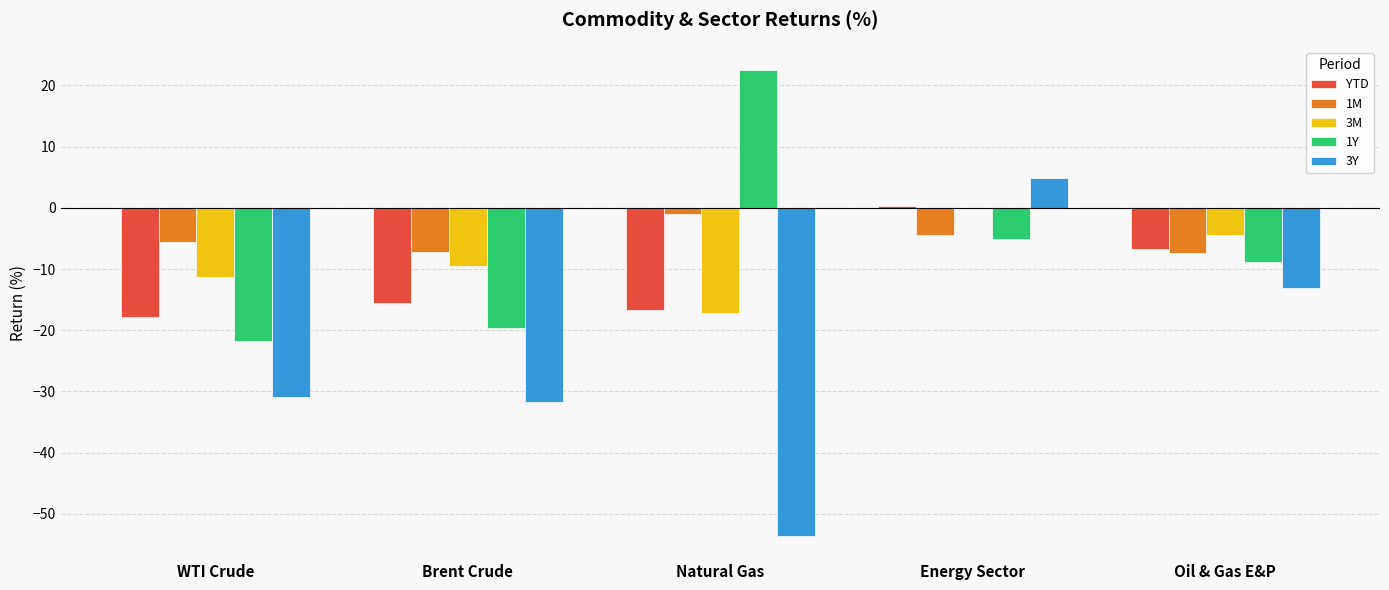

What is the total value across all series at Oil & Gas E&P?

-40.6